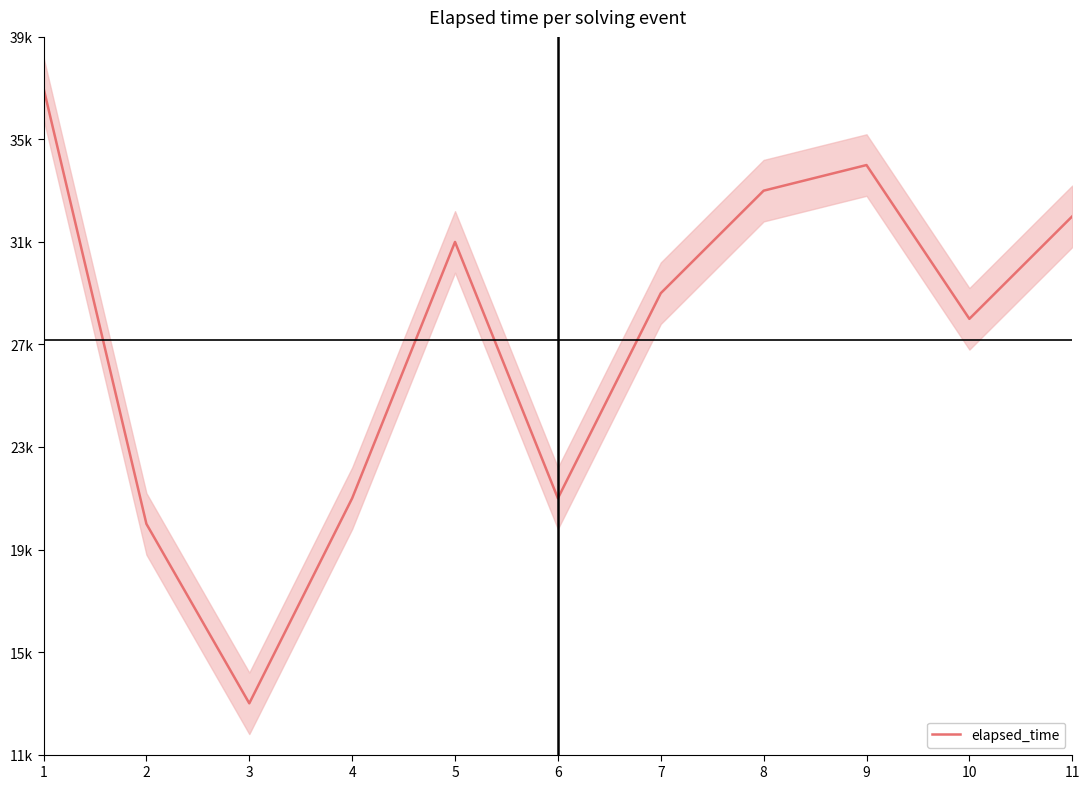

The chart shows a value of 32000 at 11. True or false?

True